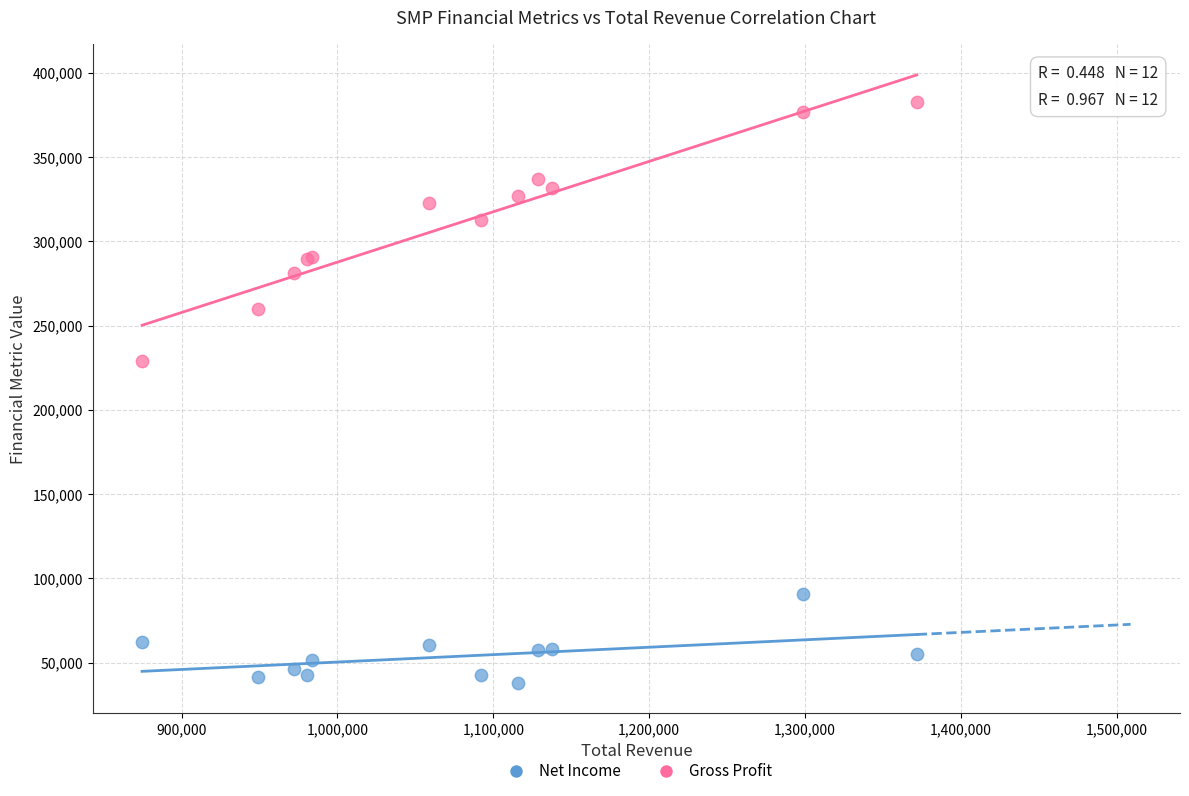

Which series contains the lowest Y value?

Net Income